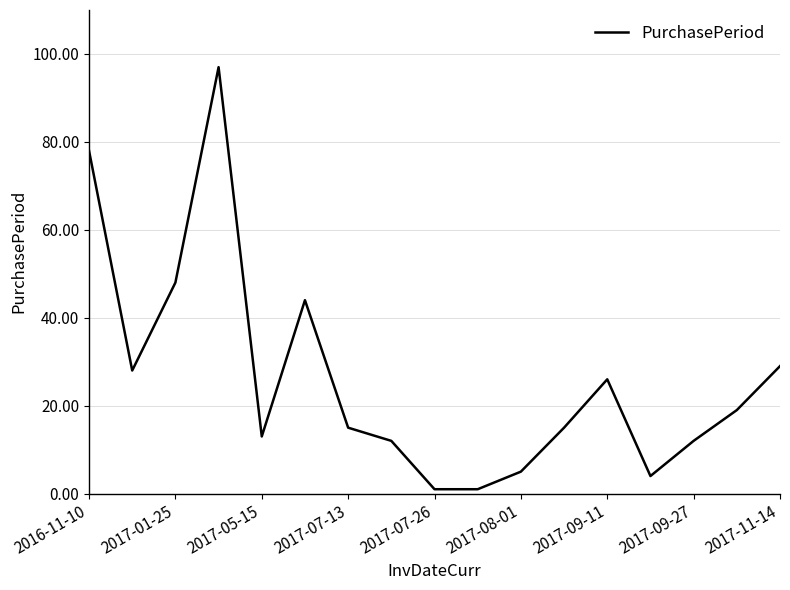

What is the greatest value displayed?

97